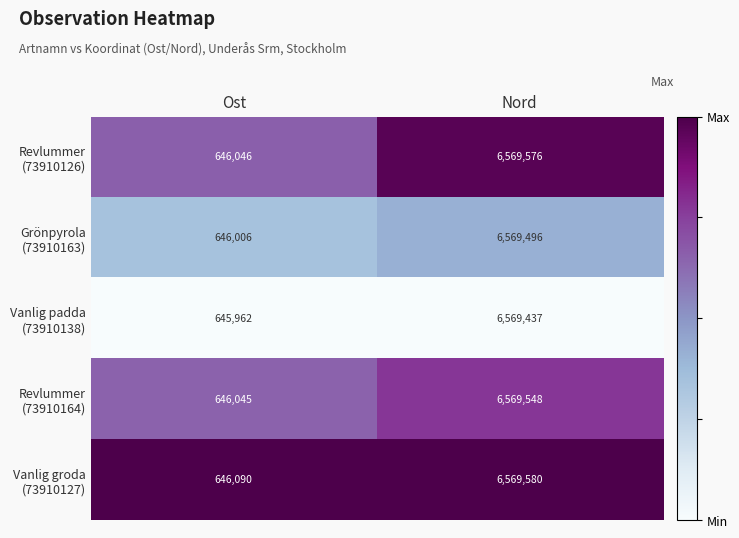

What is the difference between the highest and lowest values at Ost?

128